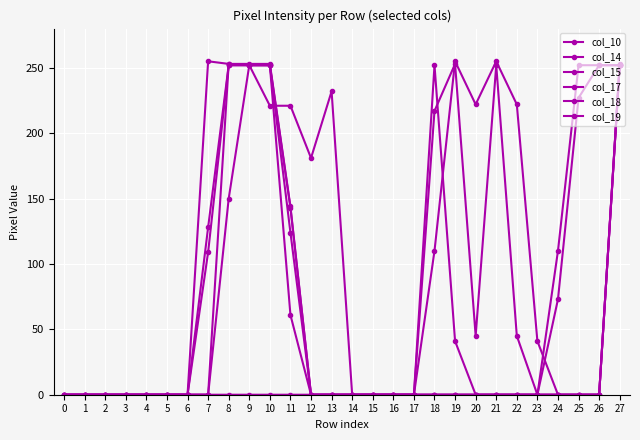

How many data points in col_18 are above 0?

11